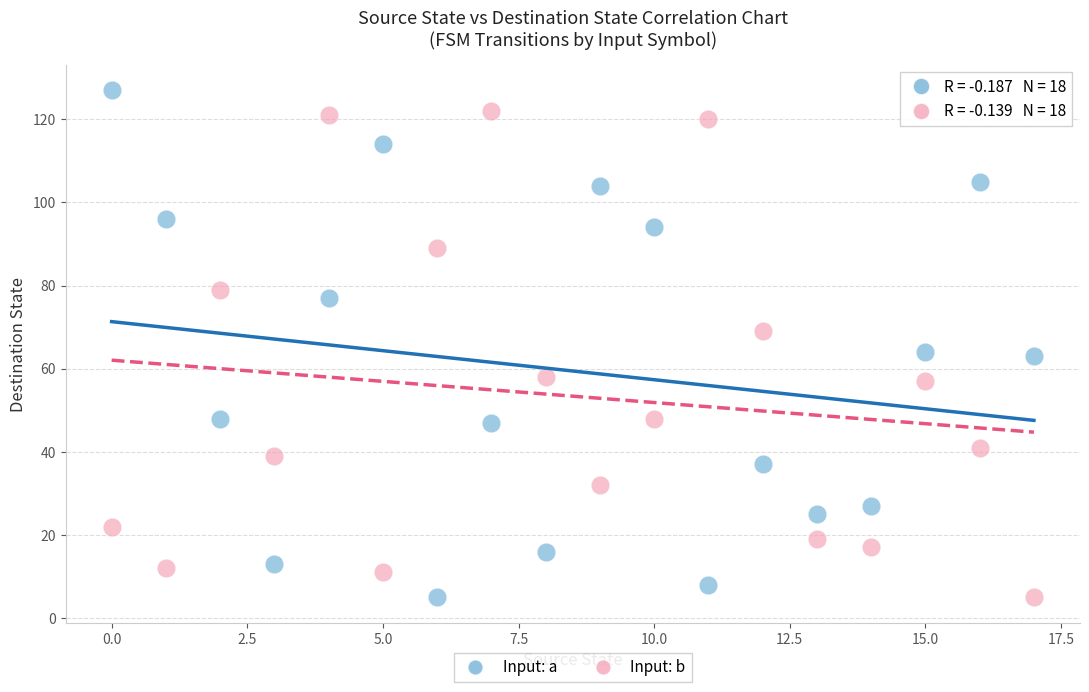

Across all data points, what is the range of Y values (max minus min)?

122